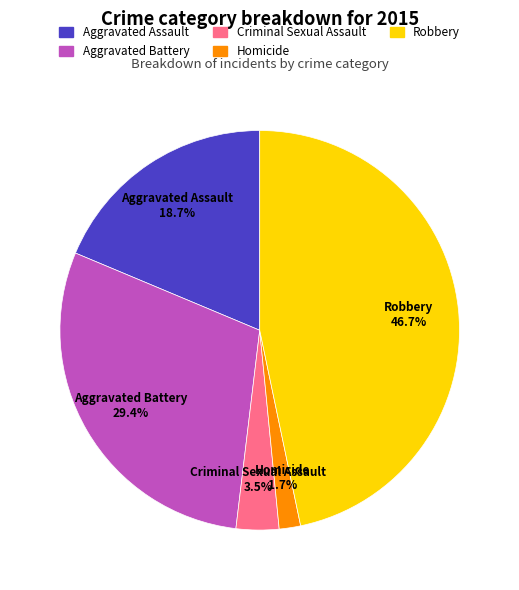

To the nearest percent, what is the average slice percentage?

20%